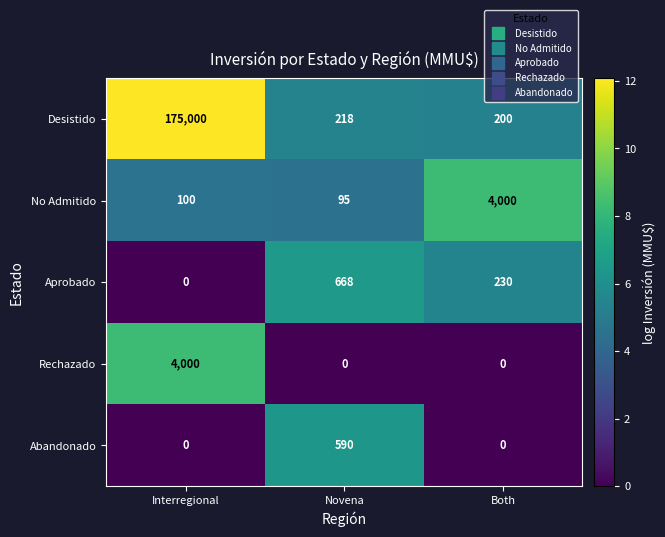

Reading right to left, transcribe all the data shown in this chart.

Desistido: Both=200	Novena=218	Interregional=175000
No Admitido: Both=4000	Novena=95	Interregional=100
Aprobado: Both=230	Novena=668	Interregional=0
Rechazado: Both=0	Novena=0	Interregional=4000
Abandonado: Both=0	Novena=590	Interregional=0